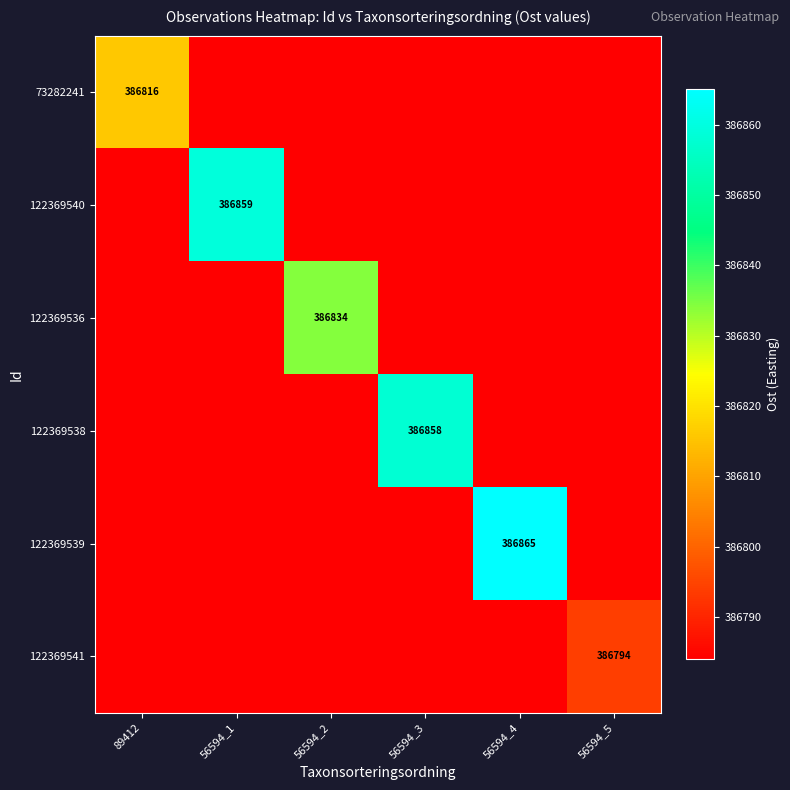

At which category is the sum across all series the highest?

56594_4